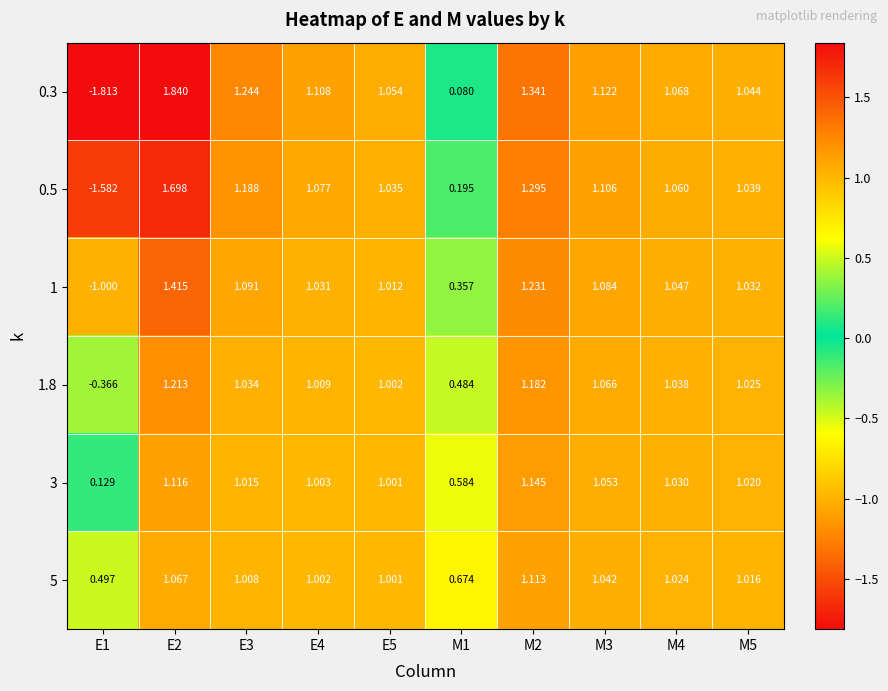

Is the value of 1 at M2 greater than the value of 1.8 at M3?

Yes